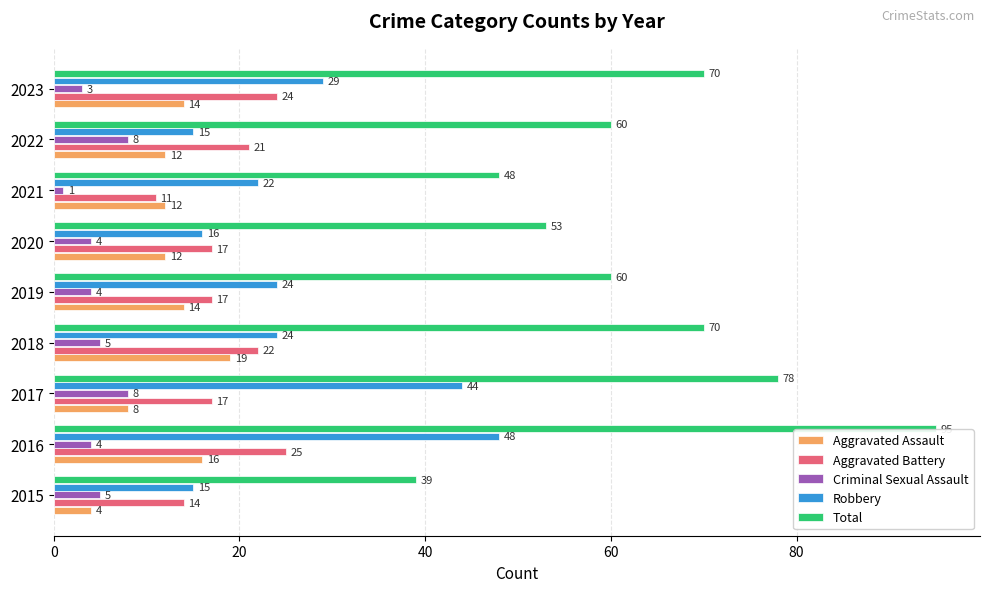

How many categories are shown in the chart?

9